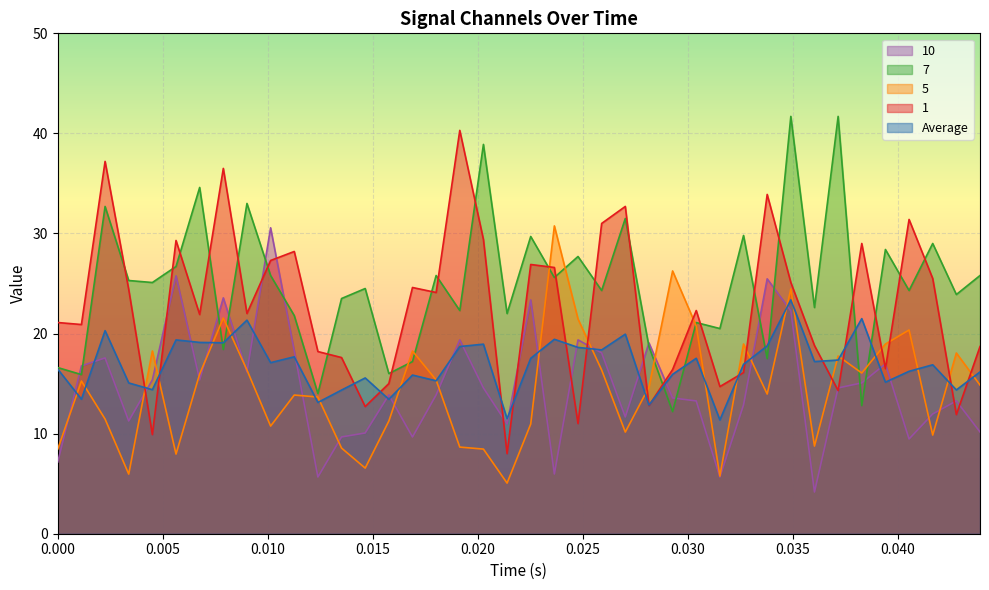

What is the smallest value displayed?

4.2